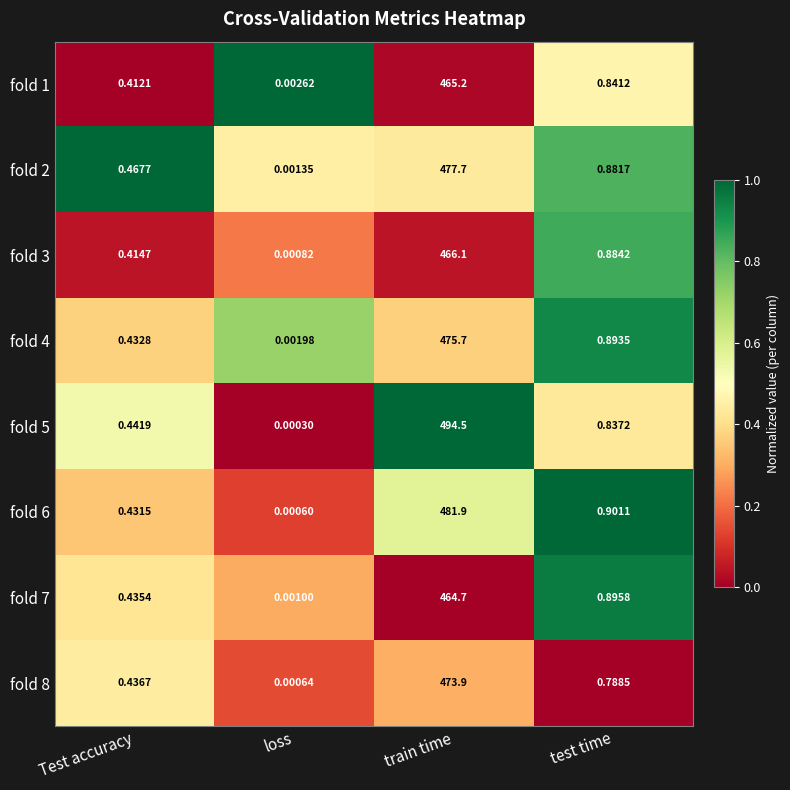

What is the greatest value displayed?

494.5